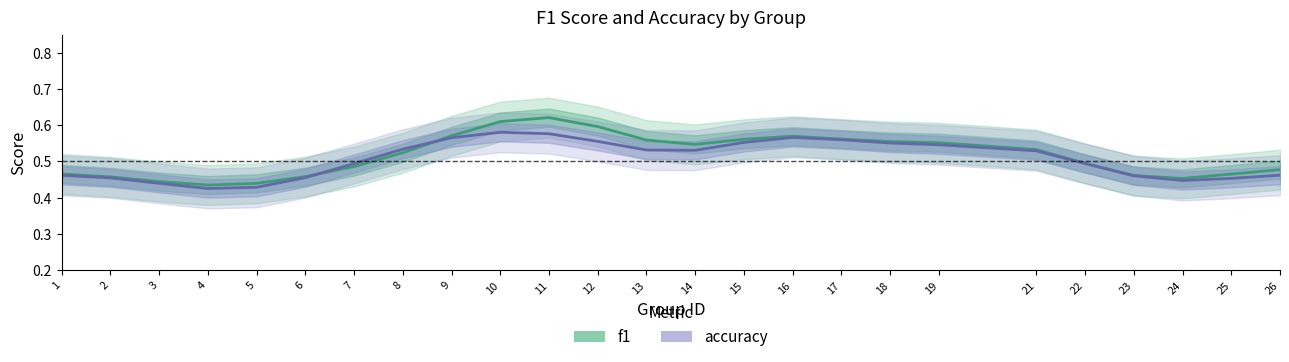

Which category has the lowest value across all series?

4